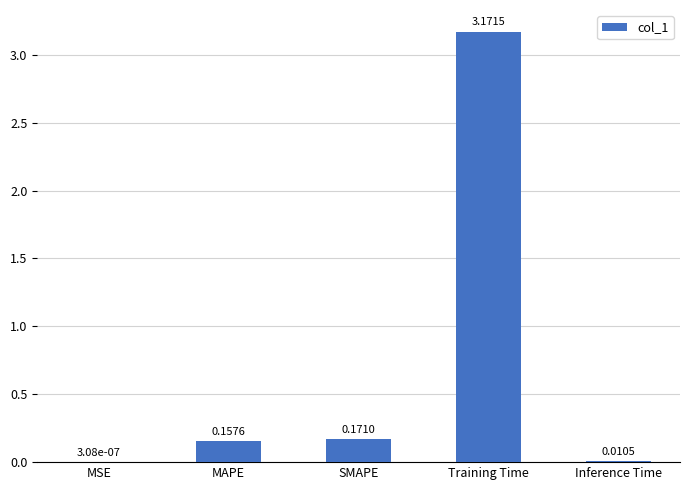

Which has a higher value, SMAPE or Training Time?

Training Time